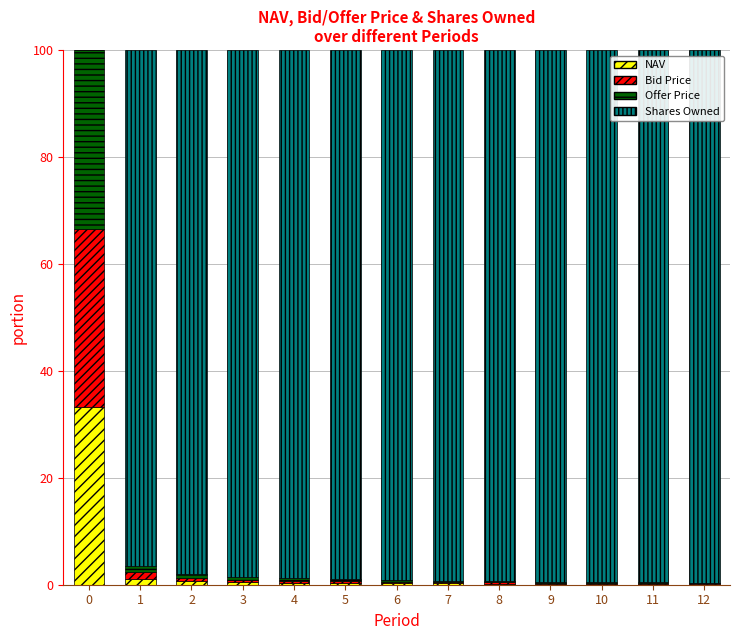

How many series are shown in this chart?

4